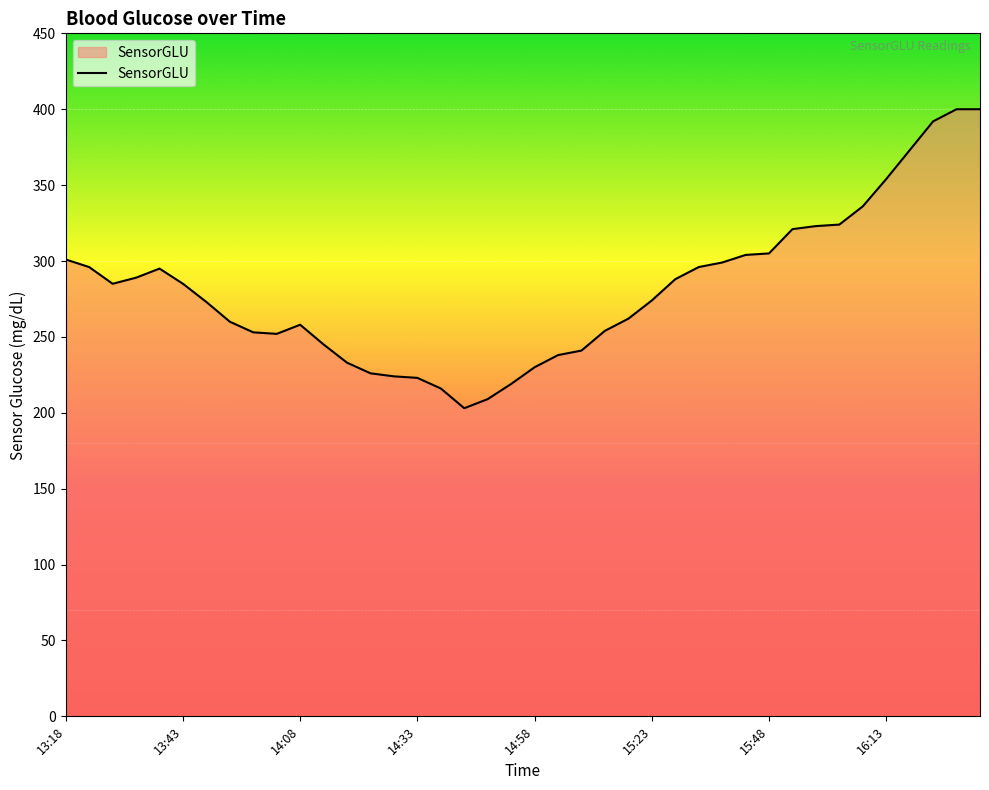

What is the greatest value displayed?

400